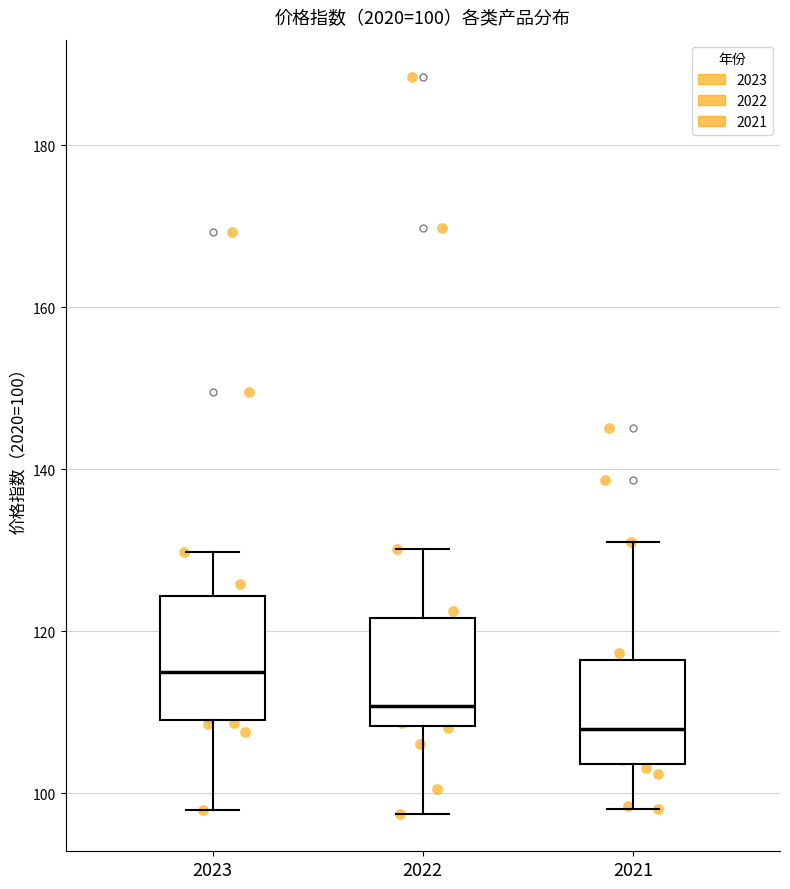

Which box's median line is the highest?

2023